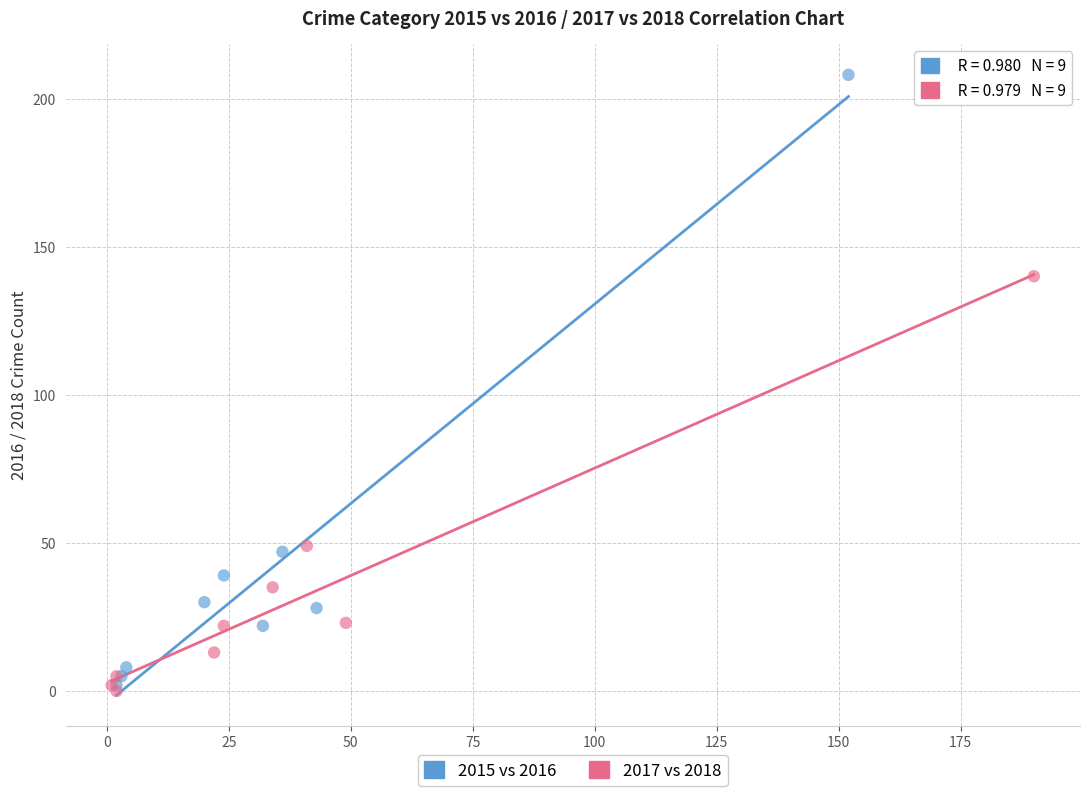

Which series reaches the minimum Y coordinate?

2017 vs 2018